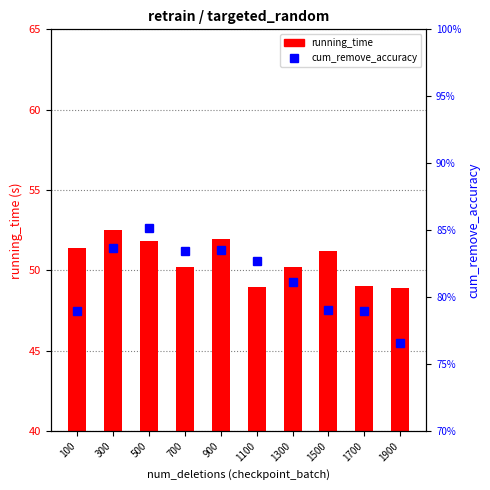

What is the value of the running_time bar at the 2nd from the left?

52.5